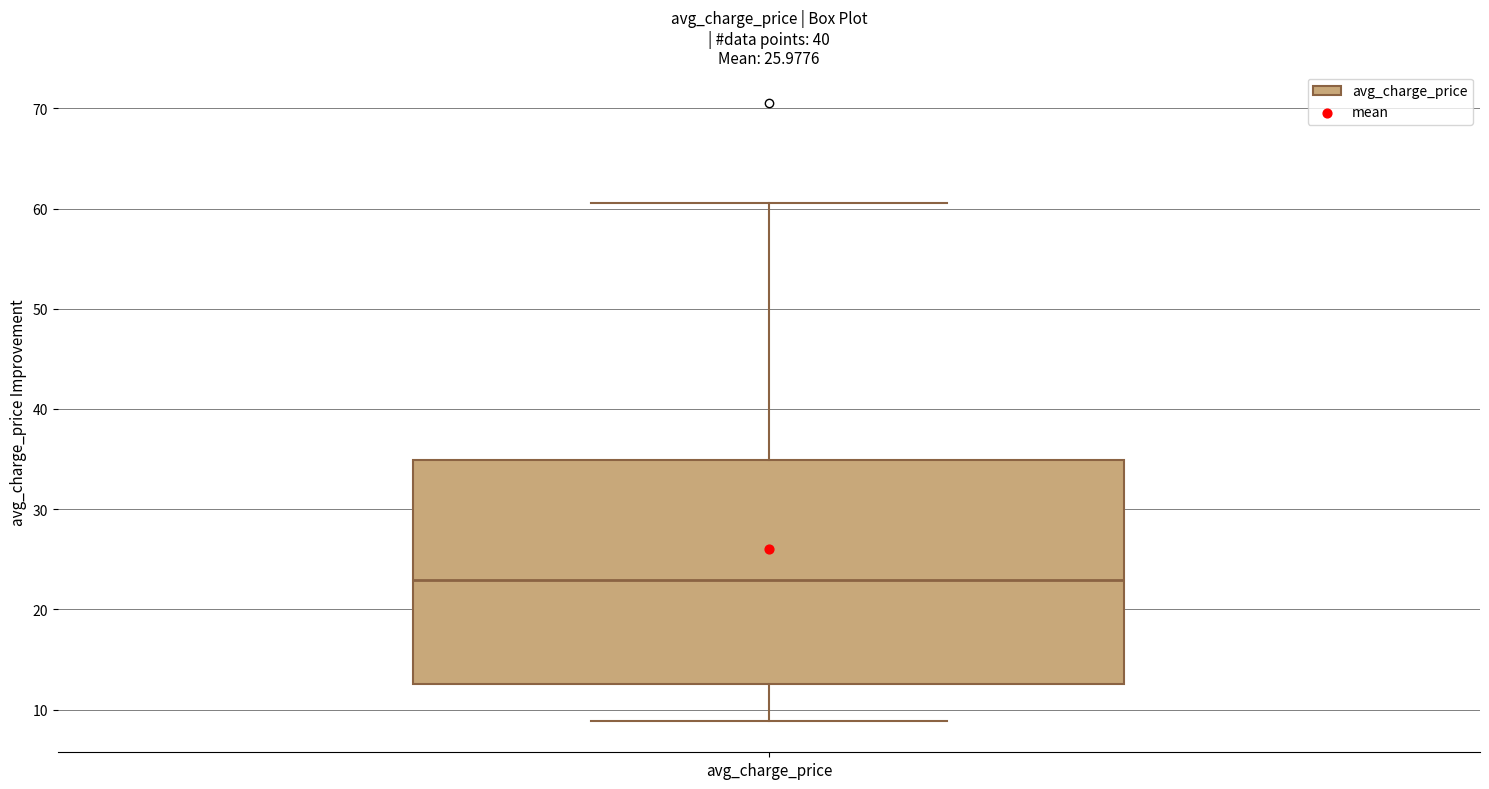

Transcribe this box plot: give where the median line is, the range the box spans, and where the two whiskers end, as read against the y-axis. The values are not printed on the chart, so give them approximately, as read against the axis.

median 23, box 13 to 35, whiskers 9 to 61